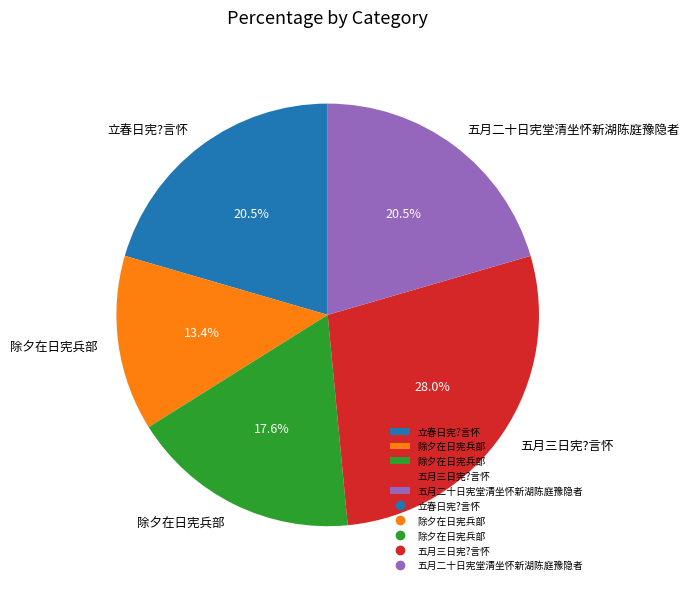

Is there any slice that represents more than half of the pie?

No